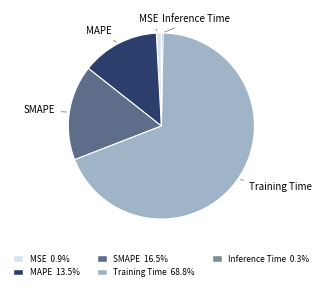

Count the number of slices in the pie.

5